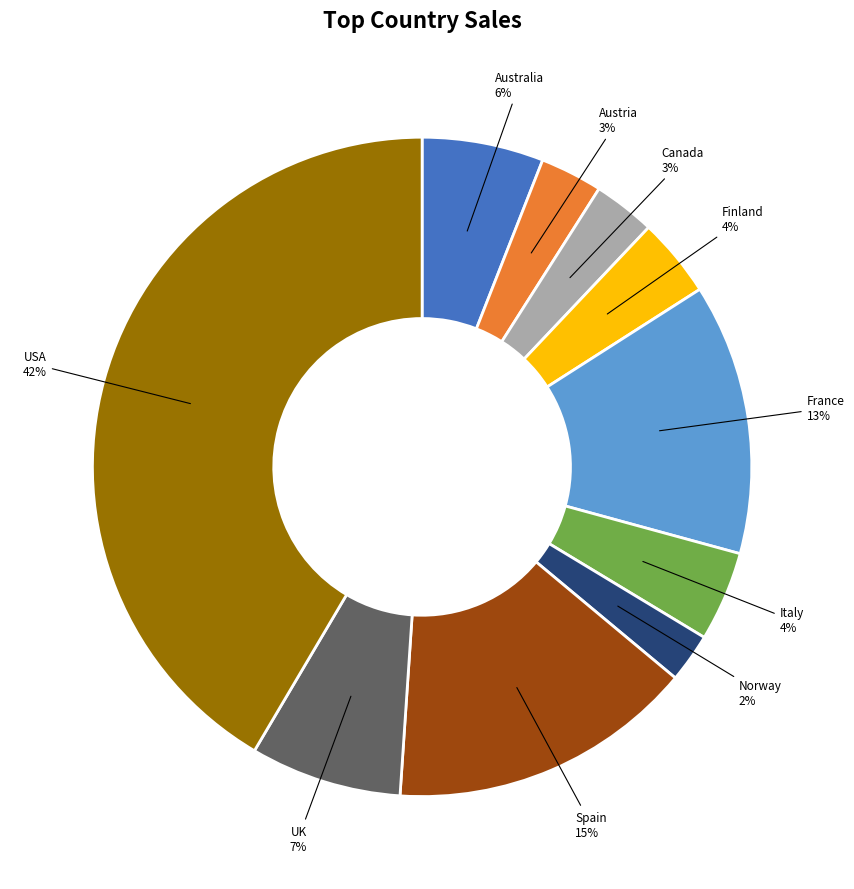

True or false: UK accounts for 1% of the total.

False